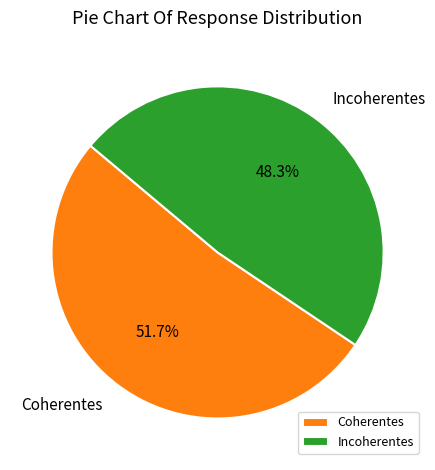

How many segments does this pie chart have?

2